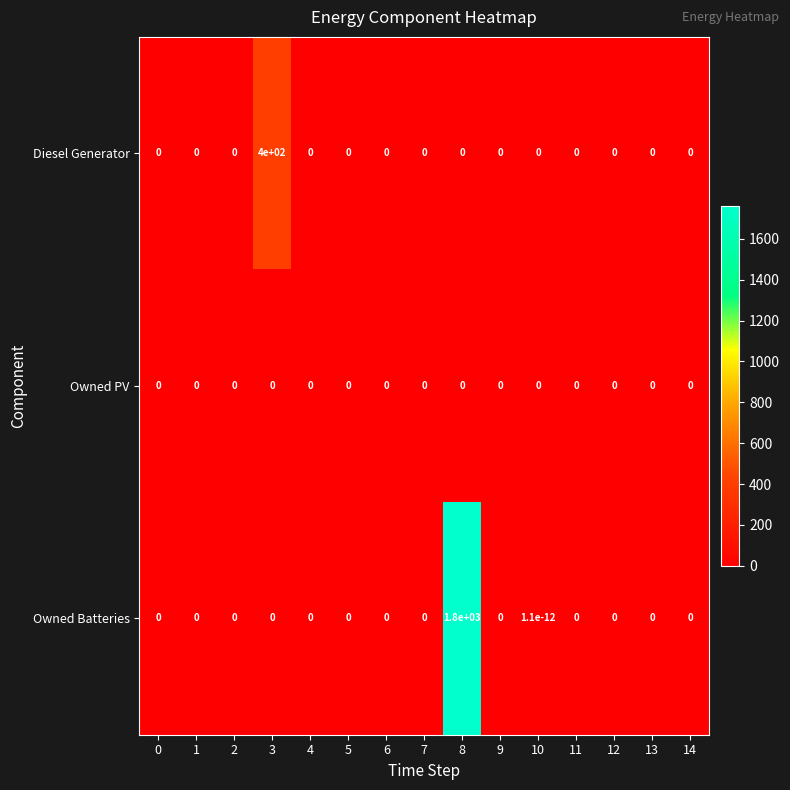

What is the difference between the maximum and second lowest values in the Diesel Generator series?

400.0